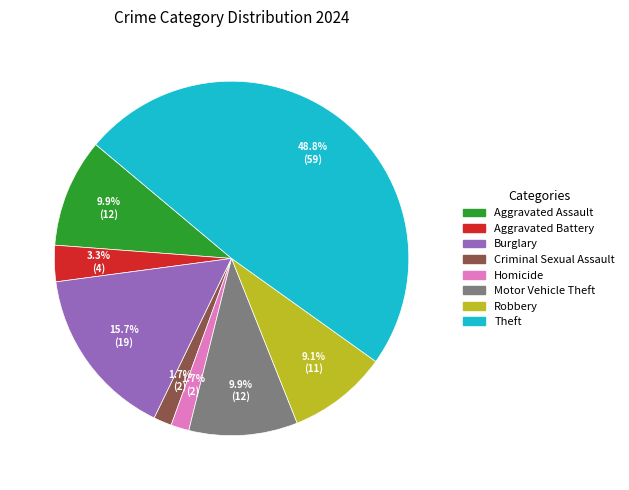

Do Criminal Sexual Assault and Aggravated Assault together represent more than half of the pie?

No